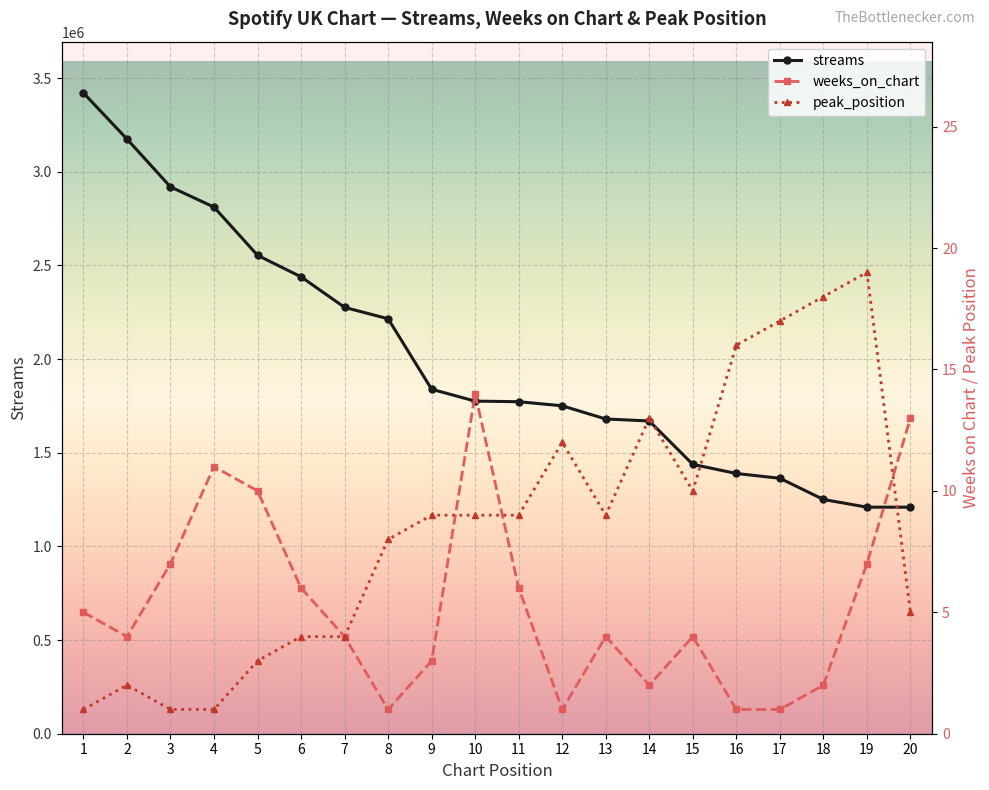

Which series changed the most between 19 and 20?

streams